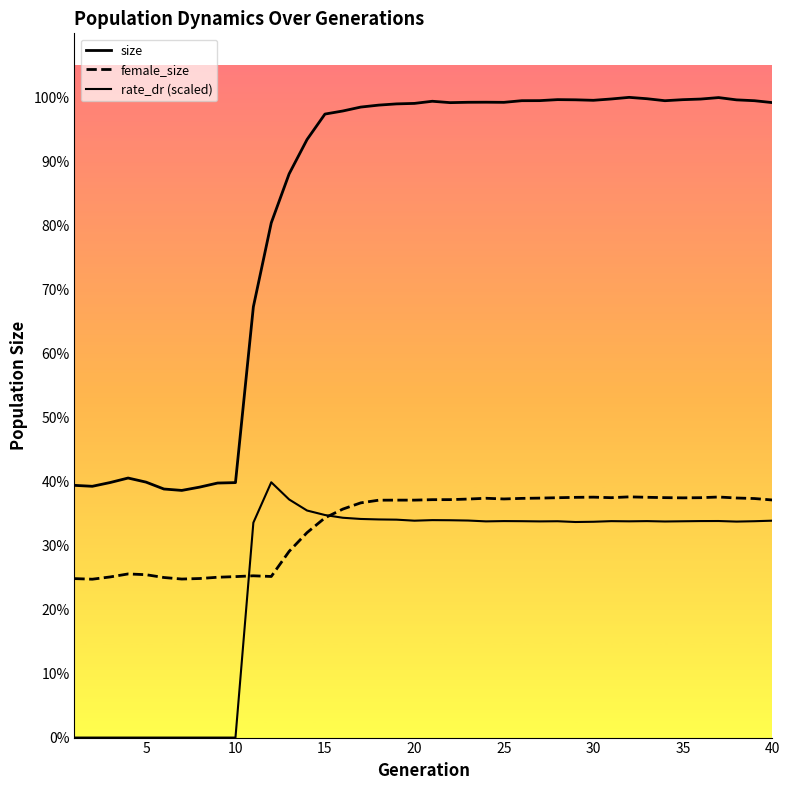

Is the value of size at 10 greater than the value of female_size at 12?

Yes